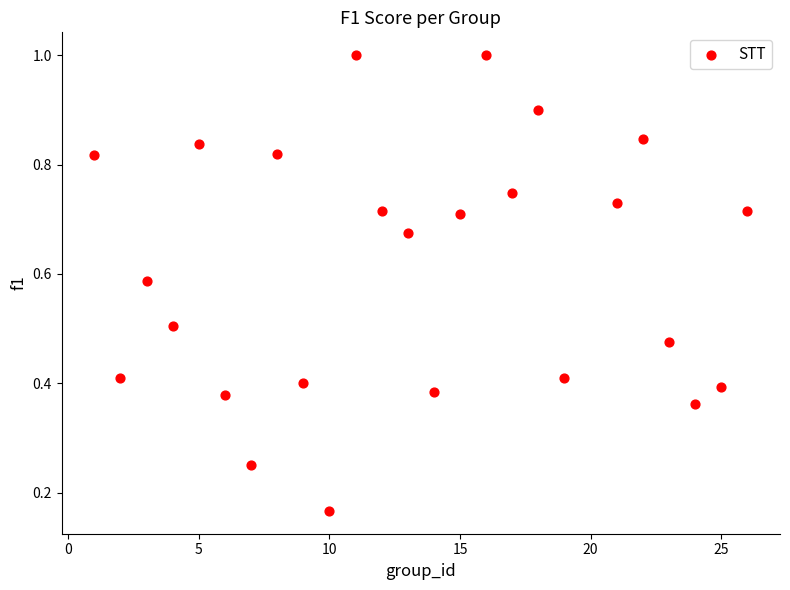

What is the range of X values (max minus min)?

25.0